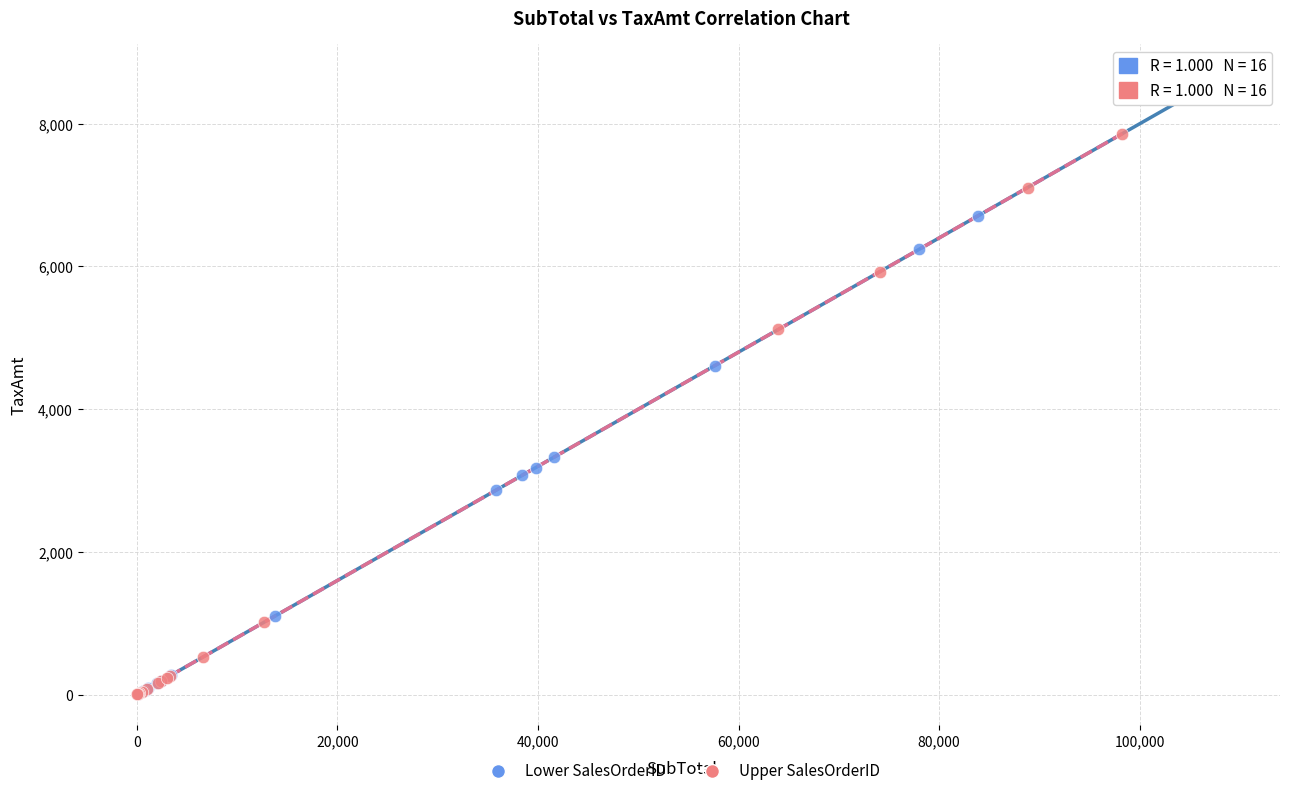

What are all the series names shown in the legend?

Lower SalesOrderID, Upper SalesOrderID